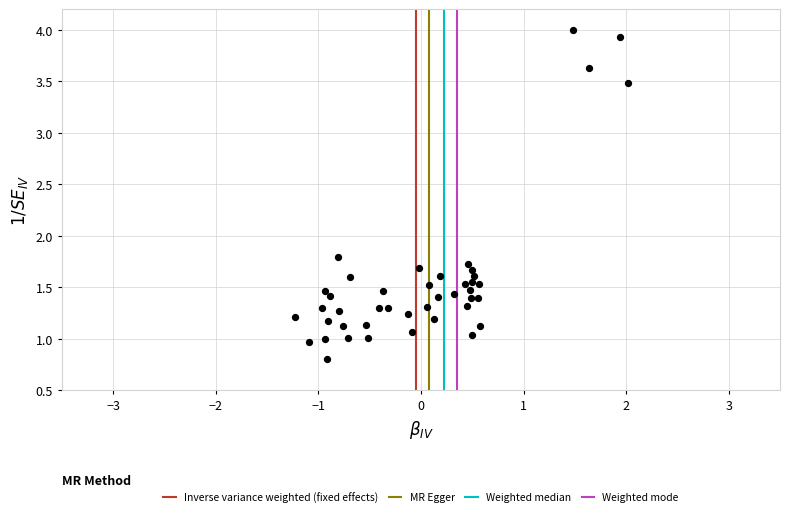

What Y value in the scatter plot is closest to 2?

1.8